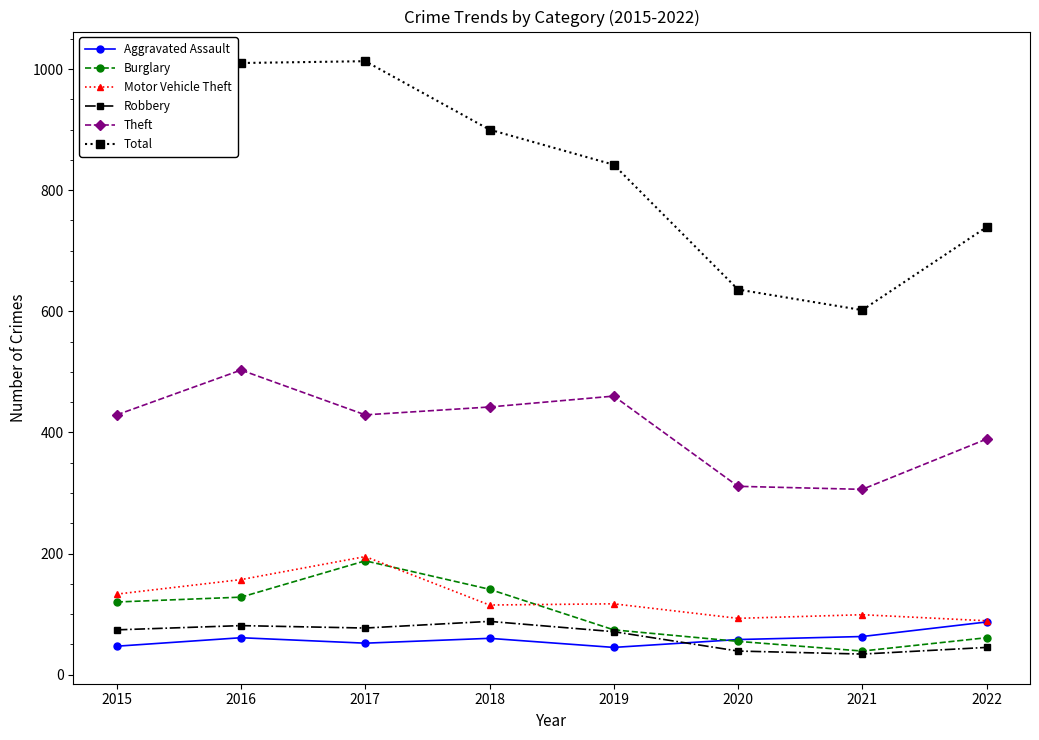

What is the difference between the maximum and minimum values in the Total series?

411